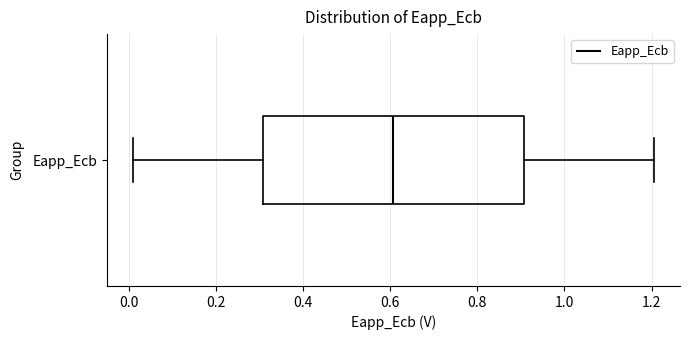

Where is the left edge of the box for Eapp_Ecb on the x-axis? The values are not printed on the chart, so give them approximately, as read against the axis.

0.3